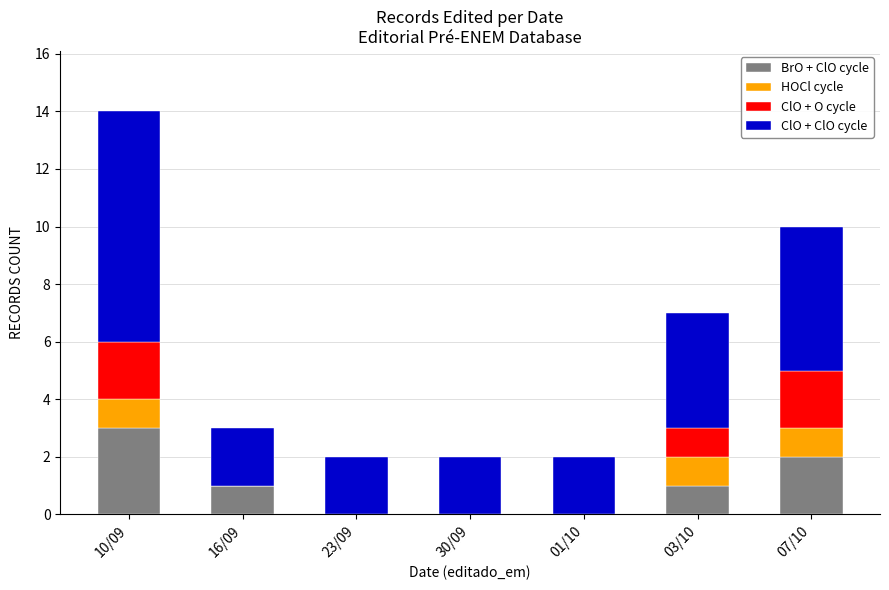

At which category is the sum across all series the highest?

10/09